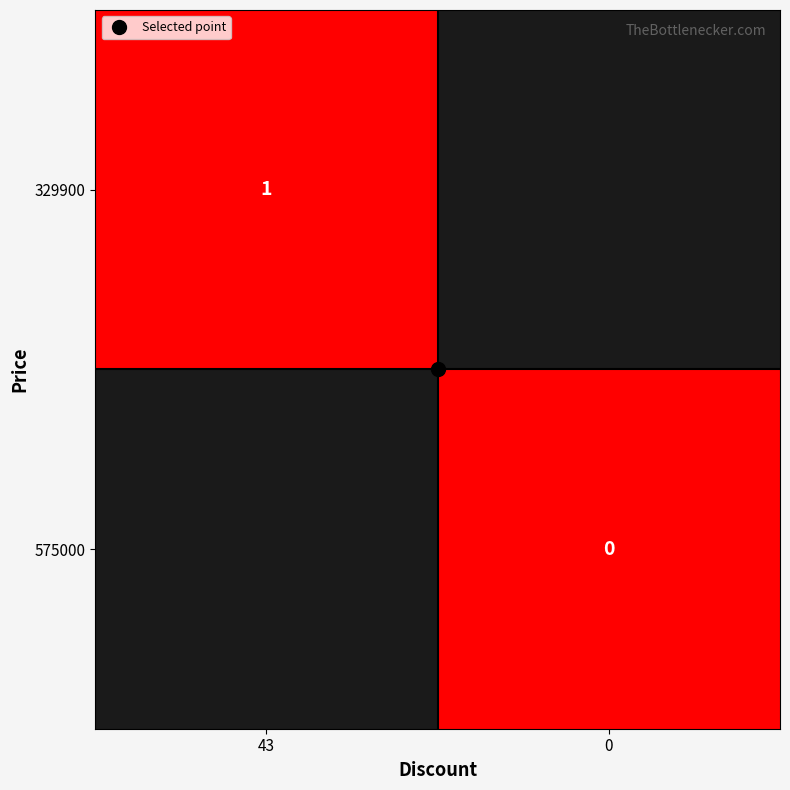

Rank the series by their average value, from lowest to highest.

329900, 575000